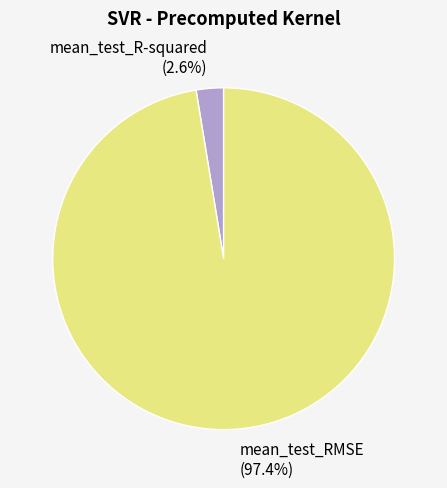

To the nearest percent, what portion does mean_test_RMSE represent?

97%